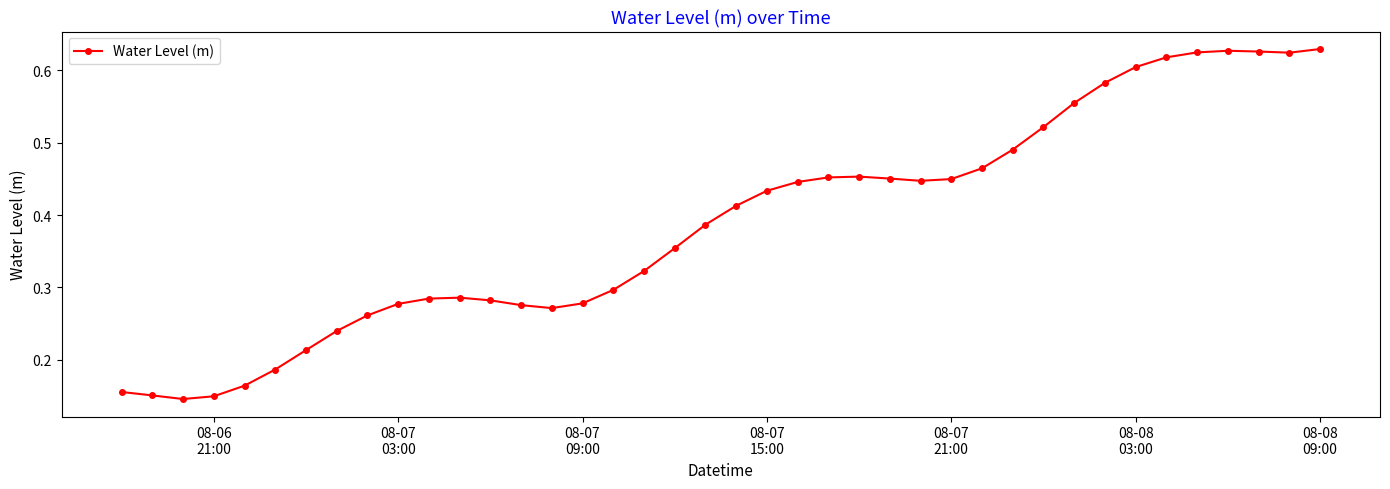

Count the values in the range 0 to 1.

40